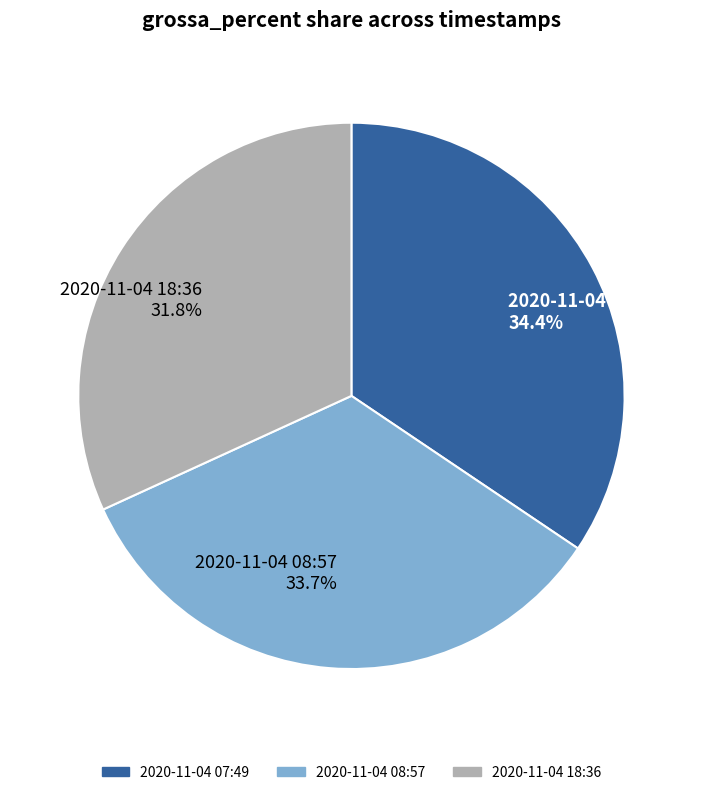

Does any single category account for the majority?

No